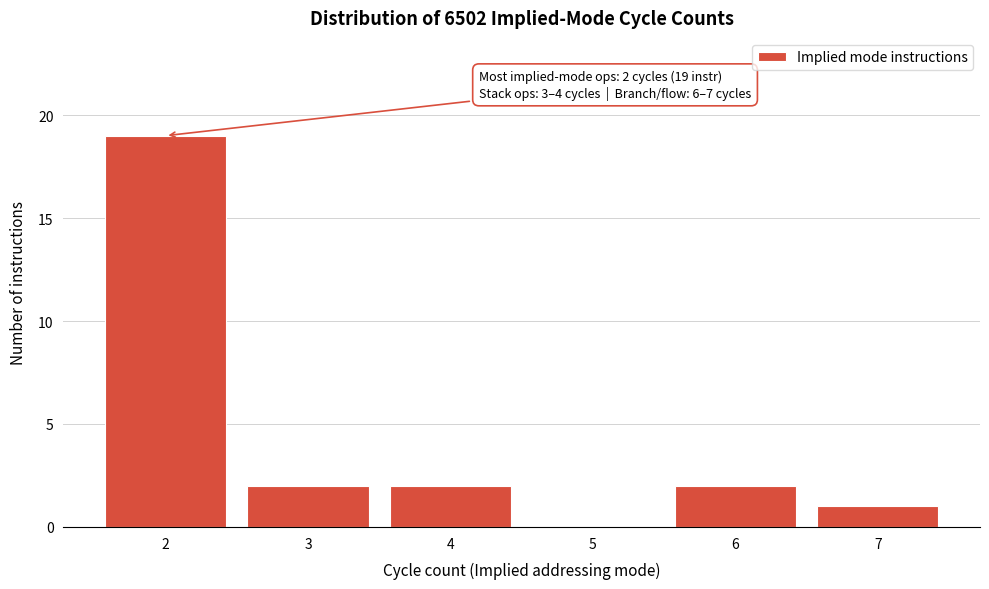

Reading left to right, transcribe all the data shown in this chart.

2=19	3=2	4=2	5=0	6=2	7=1